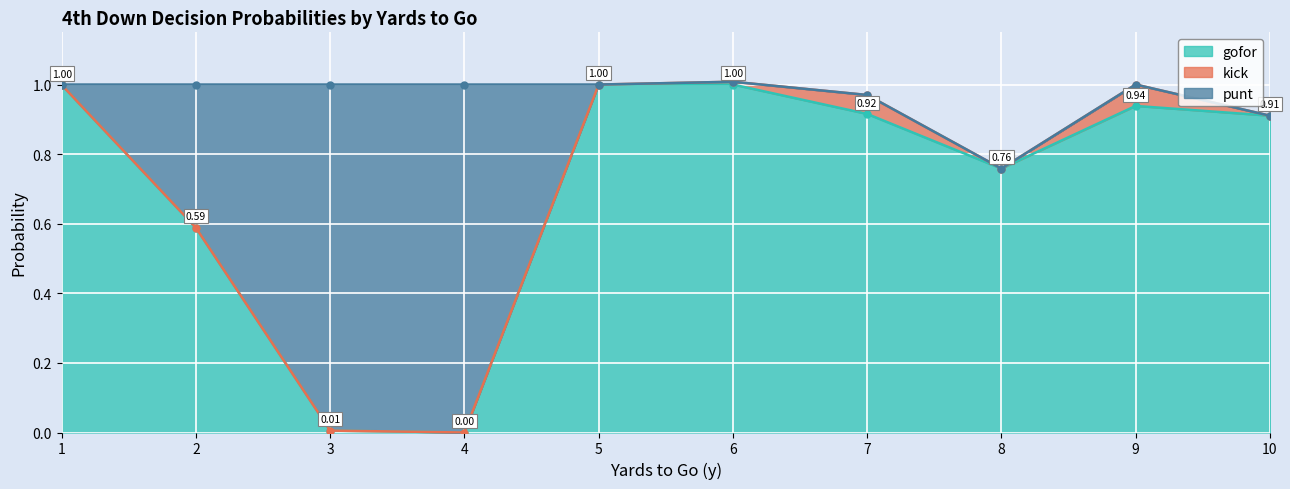

What is the value of the punt point at the 5th from the left?

1.0